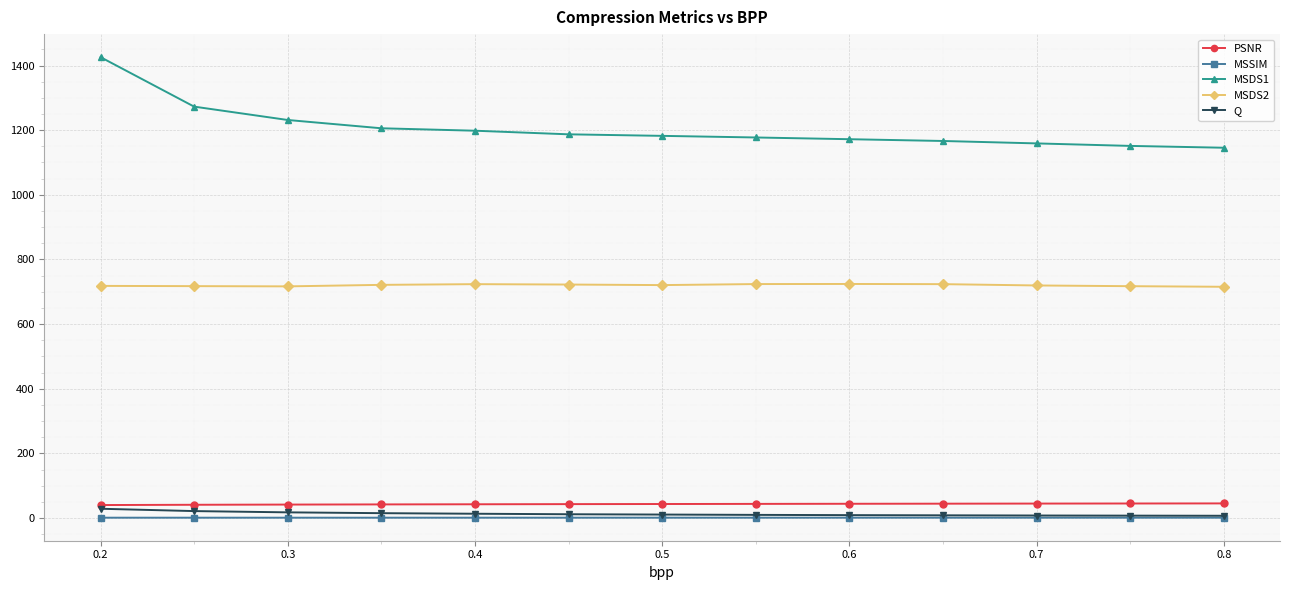

Does the chart have visible grid lines?

Yes